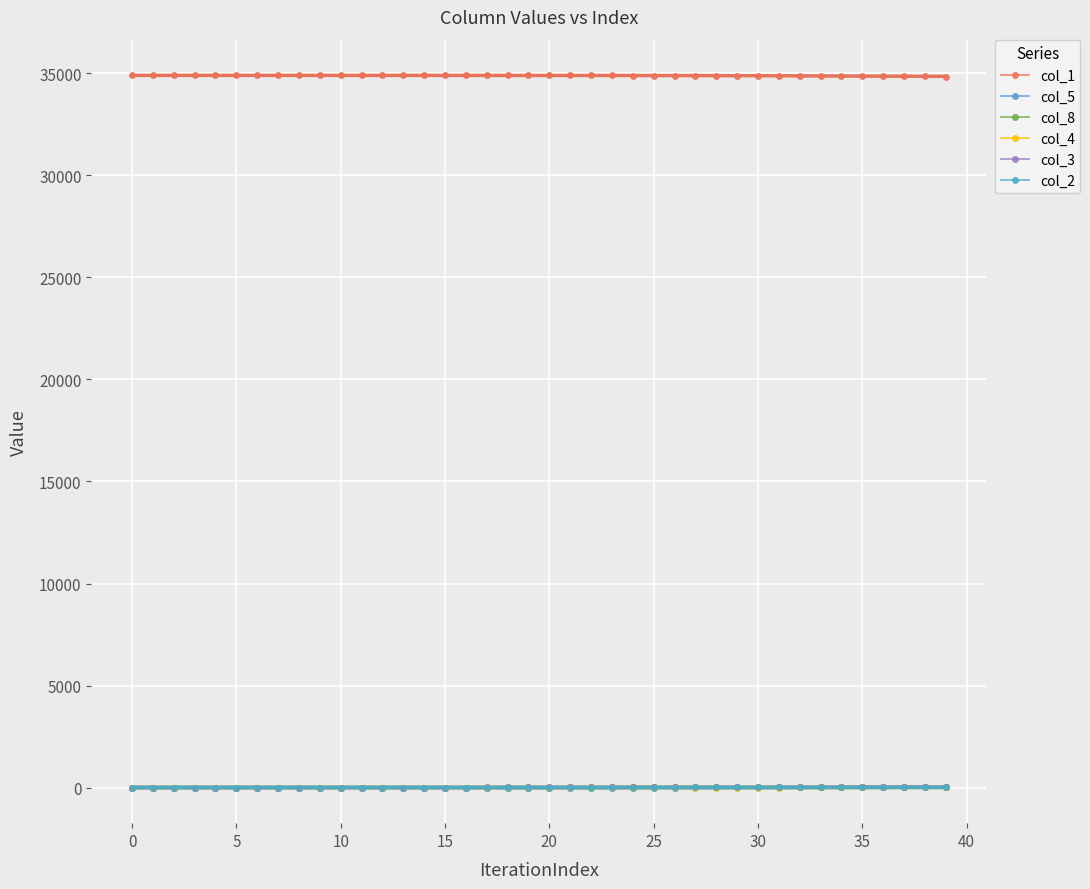

The value of col_2 at 0 is 0.0. True or false?

False